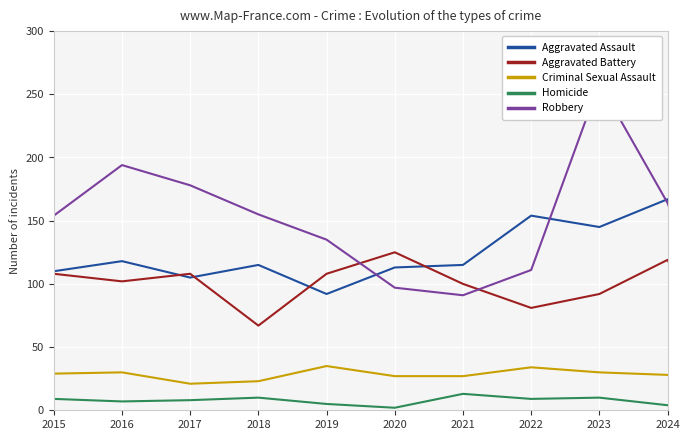

How many intersections are there between Aggravated Battery and Aggravated Assault?

4